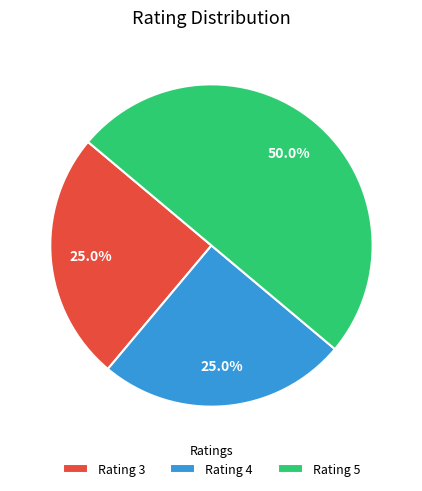

How many segments does this pie chart have?

3